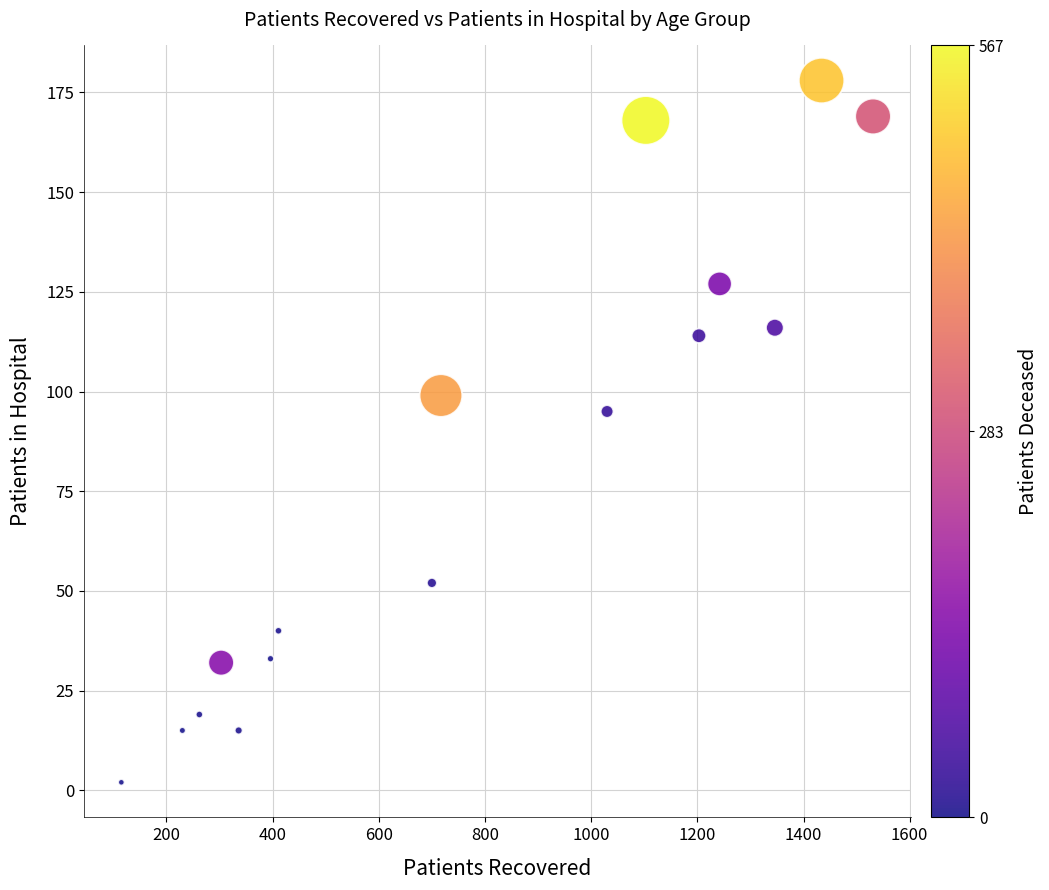

What Y value in the scatter plot is closest to 90?

95